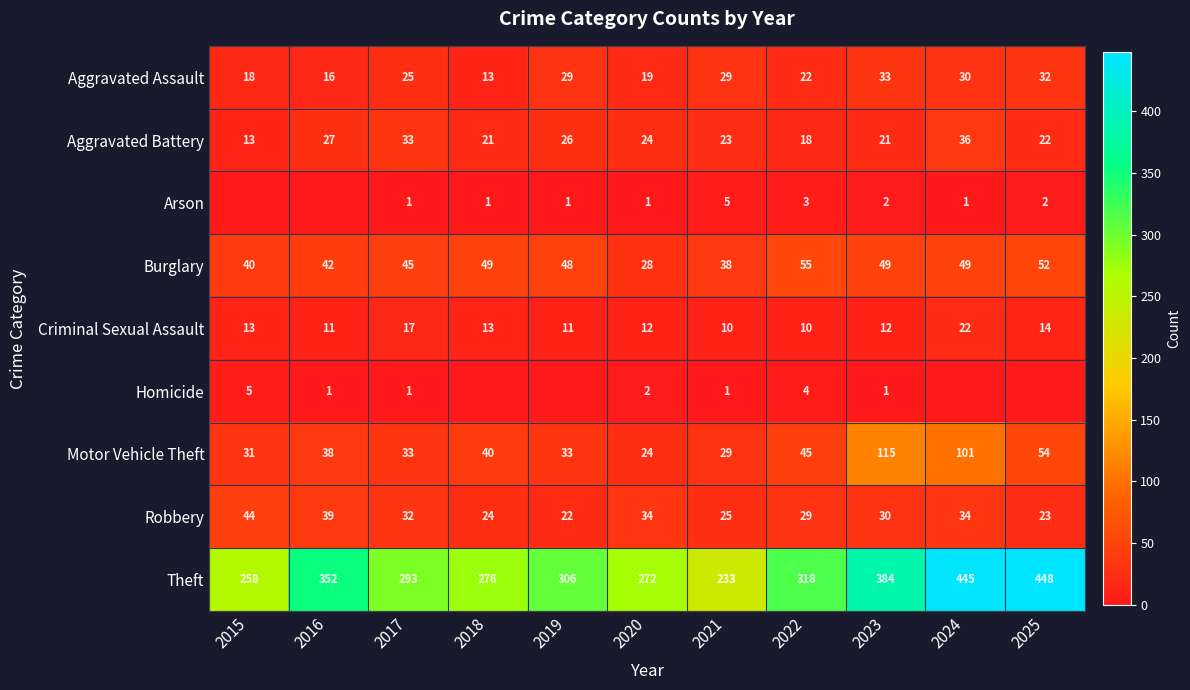

Which label corresponds to the largest value in the chart?

2025